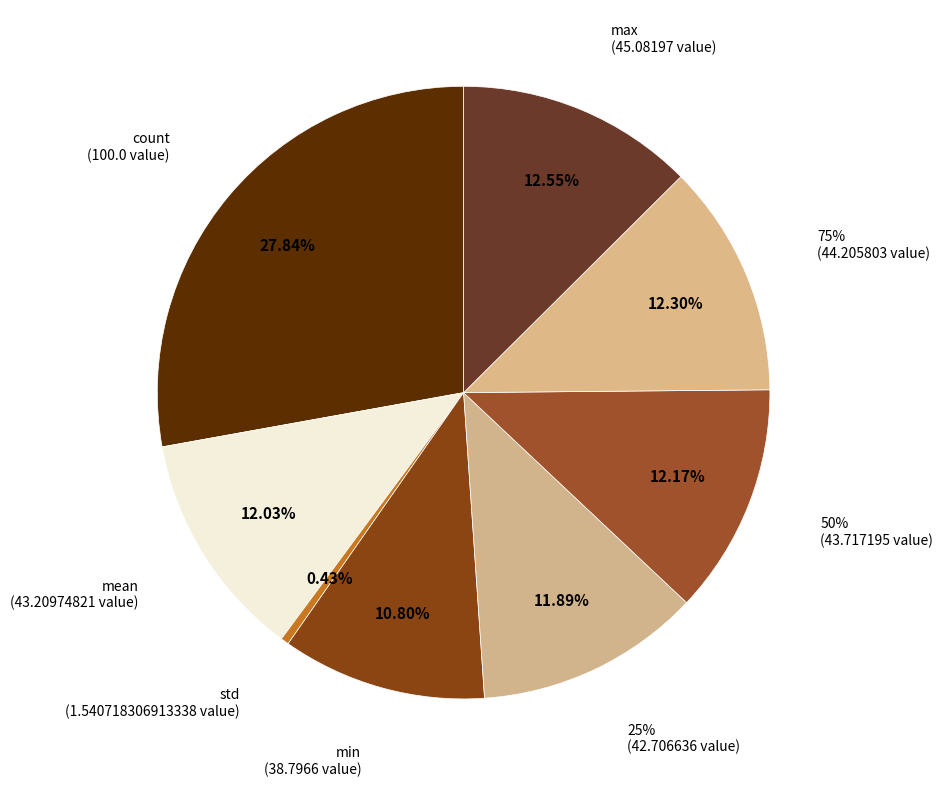

Do min and count together represent more than half of the pie?

No